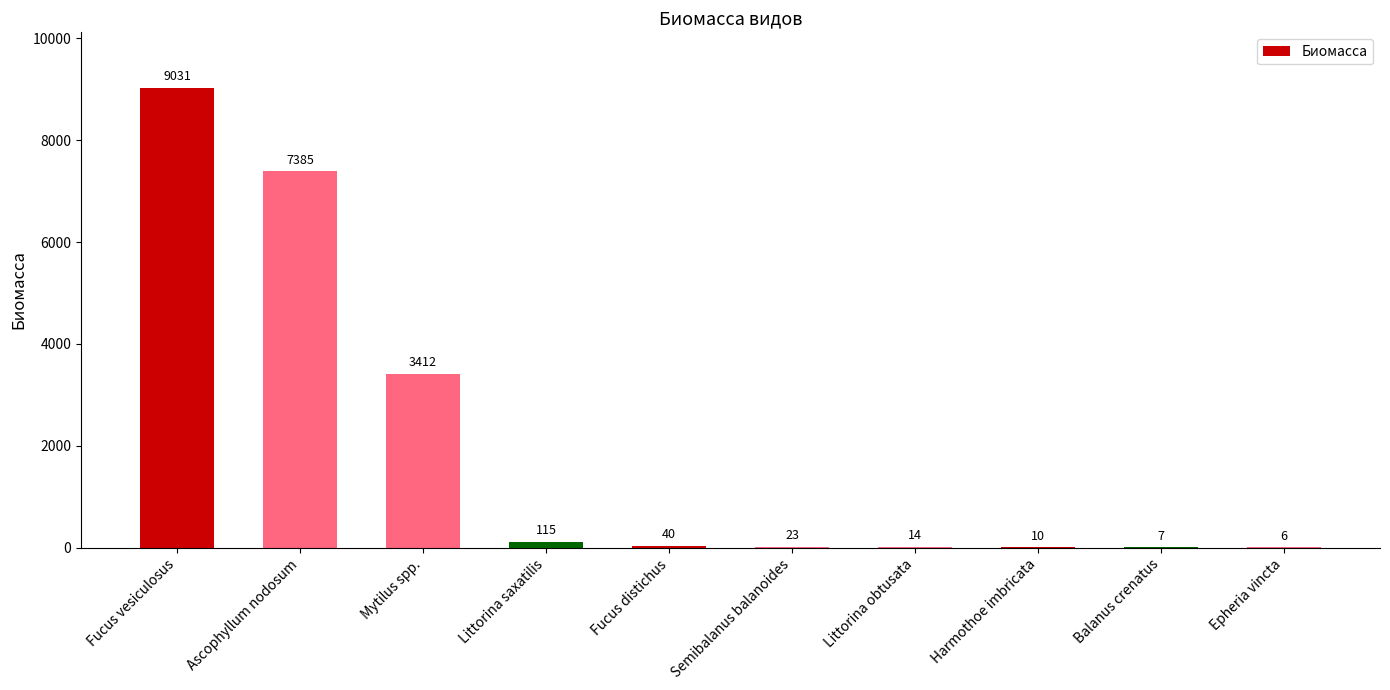

Which label corresponds to the largest value in the chart?

Fucus vesiculosus